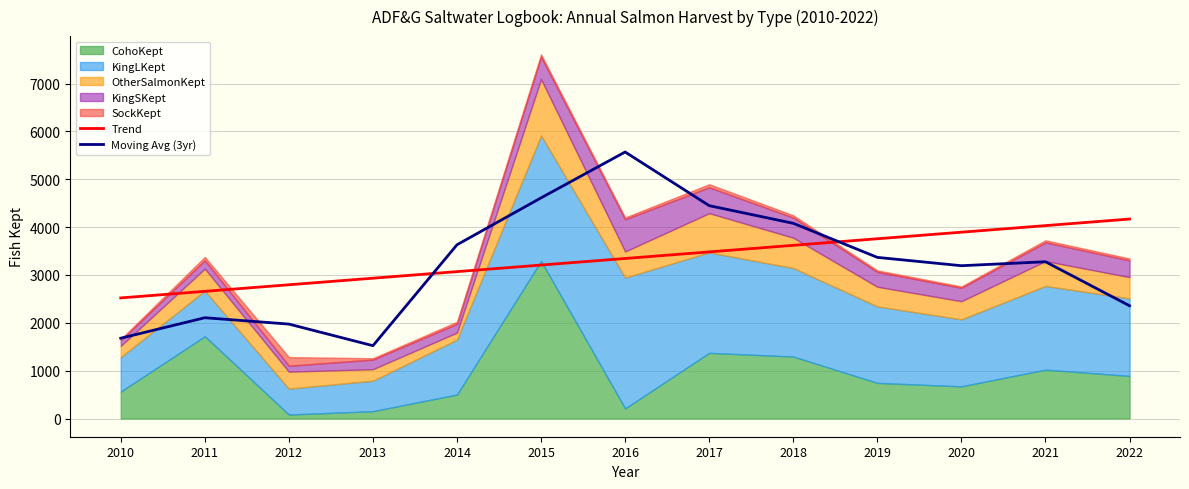

At which label does Moving Avg (3yr) first exceed 3276?

2014